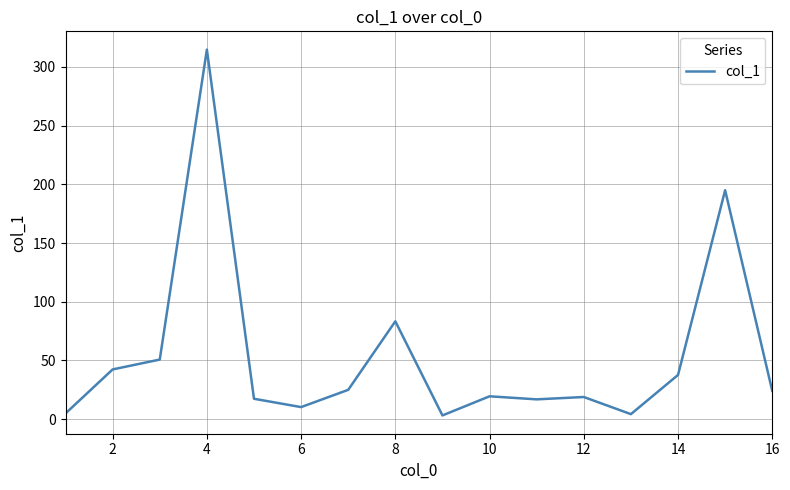

What is the maximum value shown in the chart?

314.8